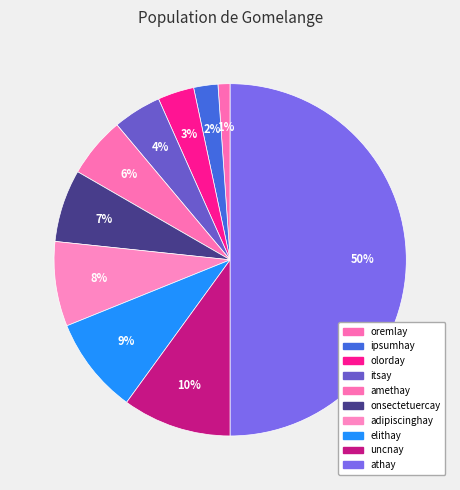

Does any single category account for the majority?

No